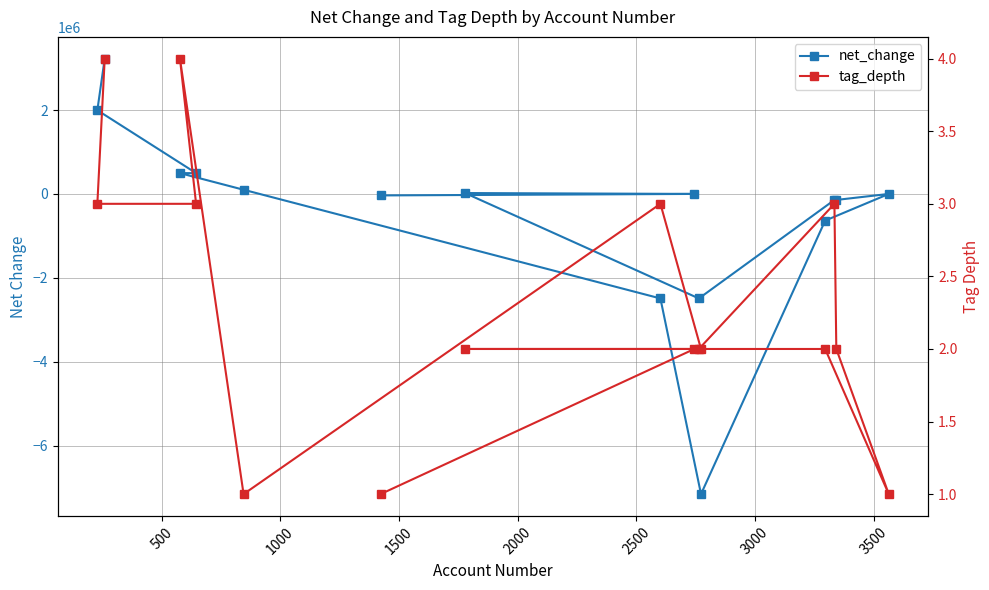

At how many categories does at least one series exceed -2057883?

15